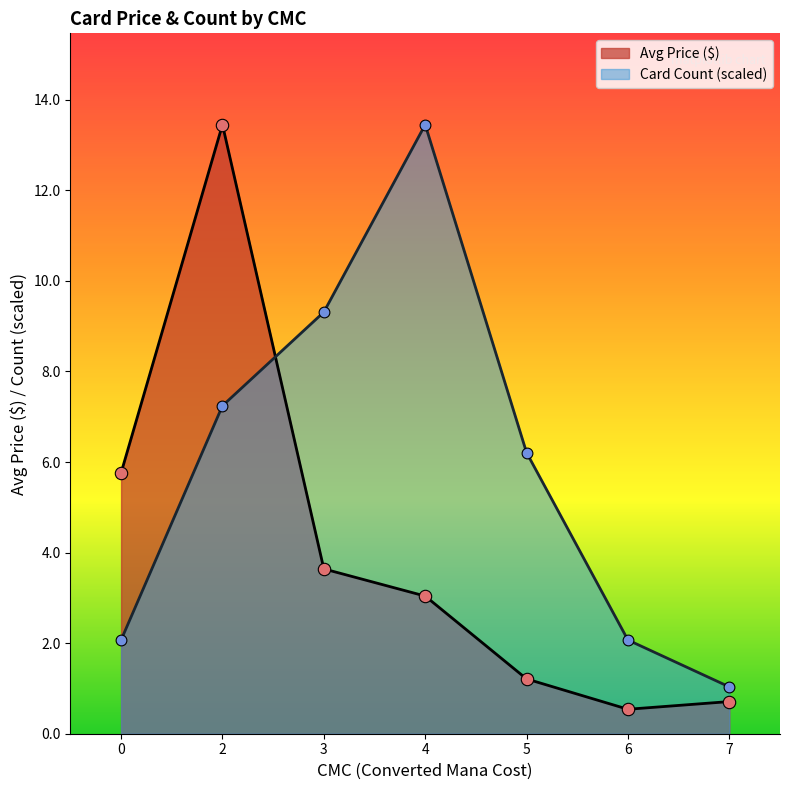

Which series reaches the maximum Y coordinate?

avg_price